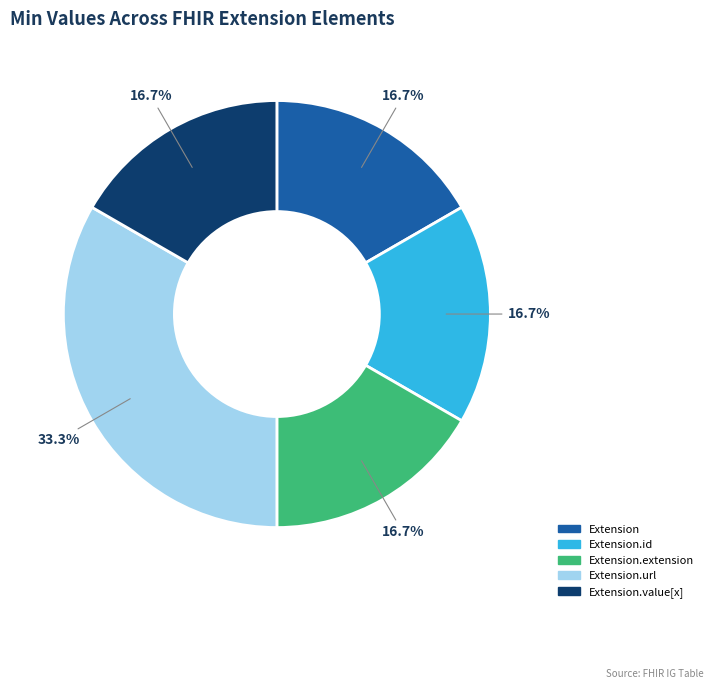

Does any single category account for the majority?

No